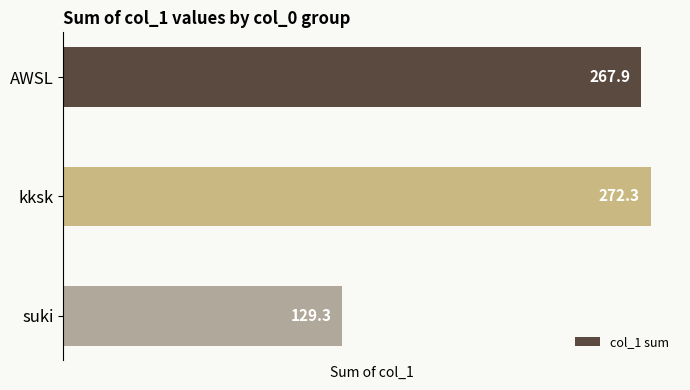

Reading bottom to top, transcribe all the data shown in this chart.

129.3	272.3	267.9